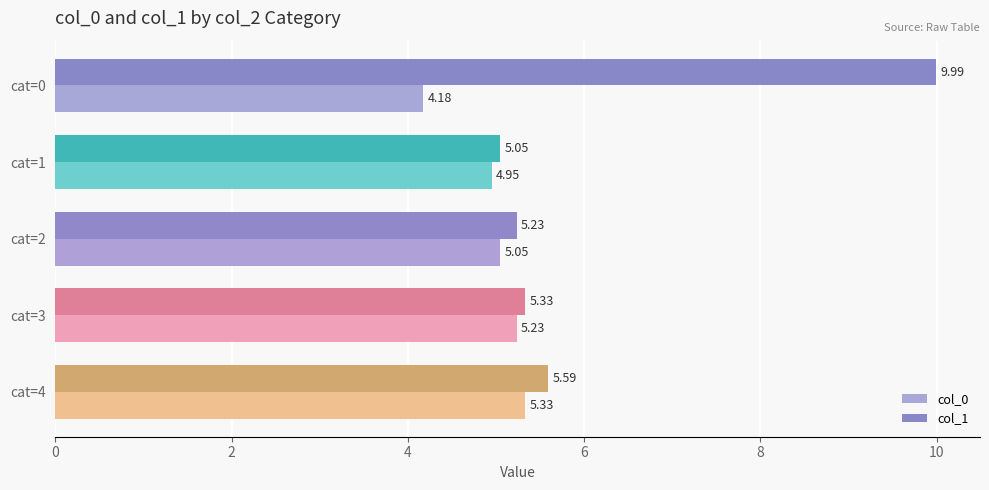

At how many categories does at least one series exceed 7?

1